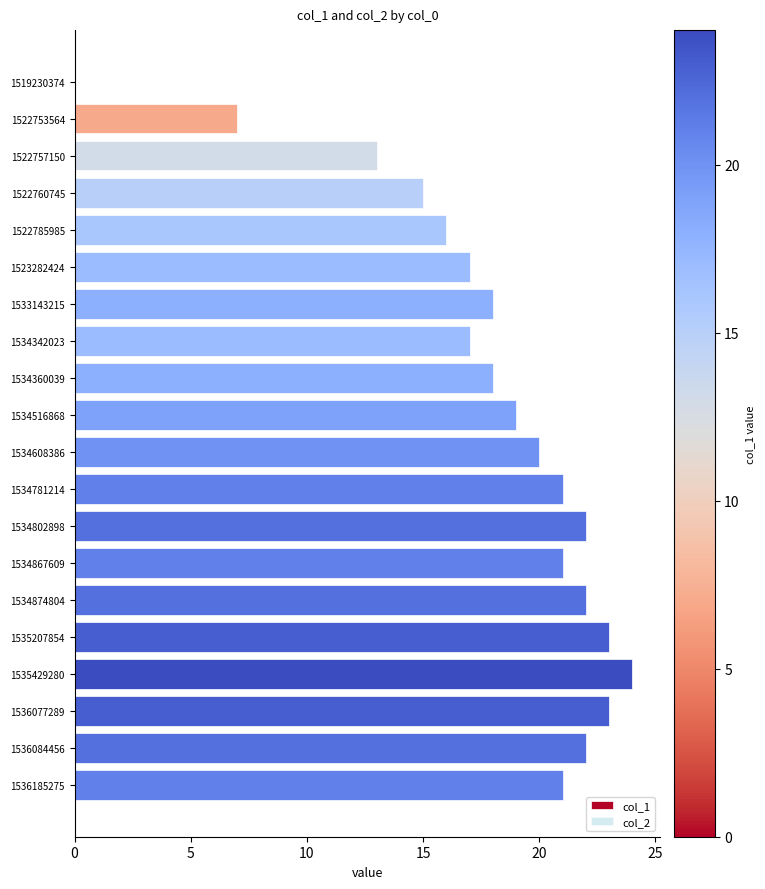

What is the approximate value at 1522753564?

7